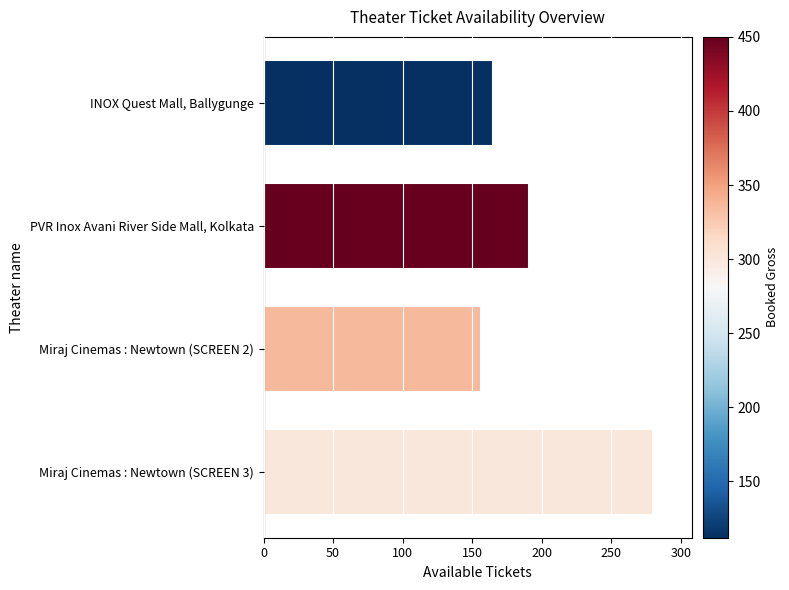

Approximately how many times larger is the value at Miraj Cinemas : Newtown (SCREEN 2) compared to INOX Quest Mall, Ballygunge?

0.9